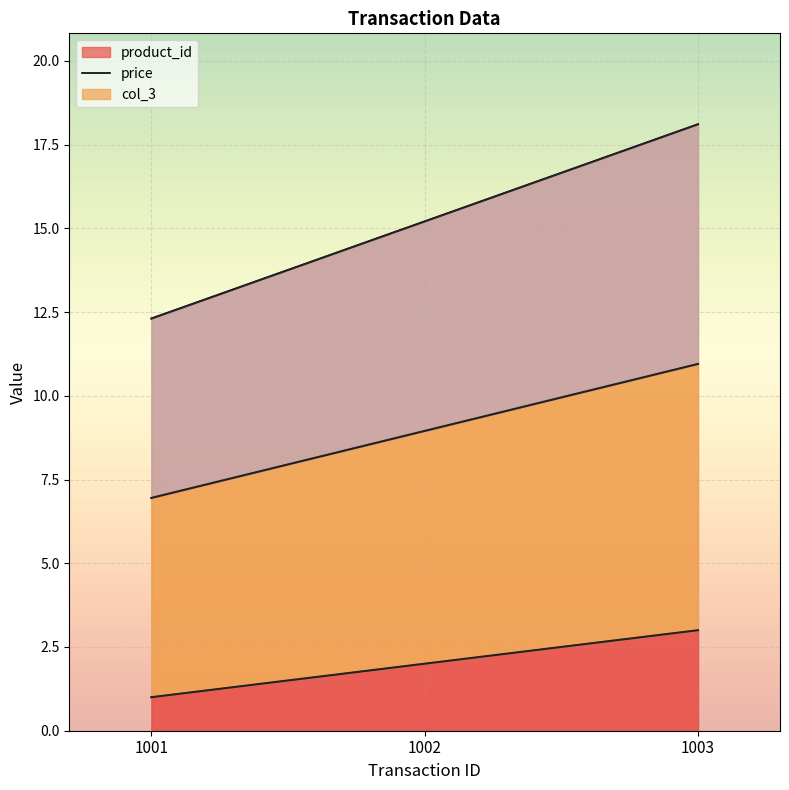

How many data points in product_id are above 2?

1